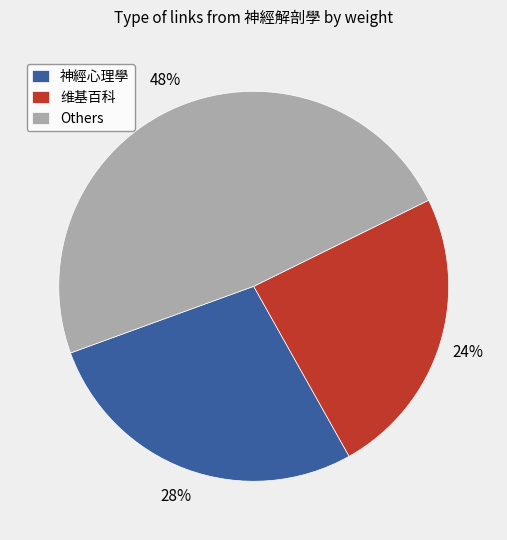

Do 维基百科 and 神經心理學 together represent more than half of the pie?

Yes